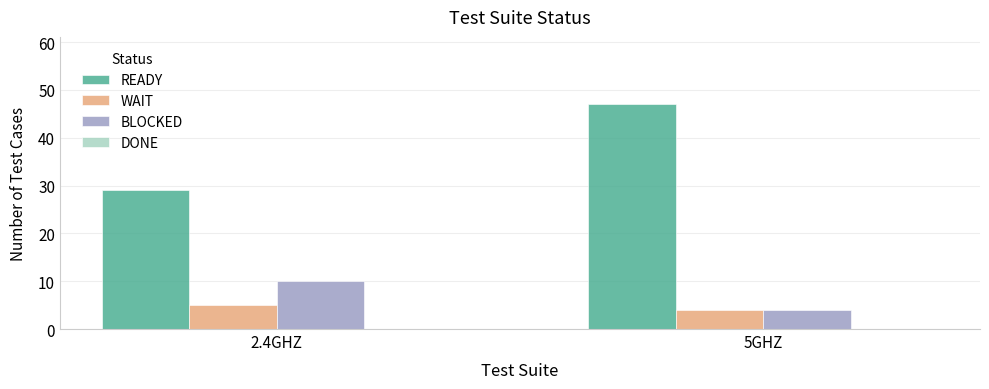

How many bars are there in total?

6